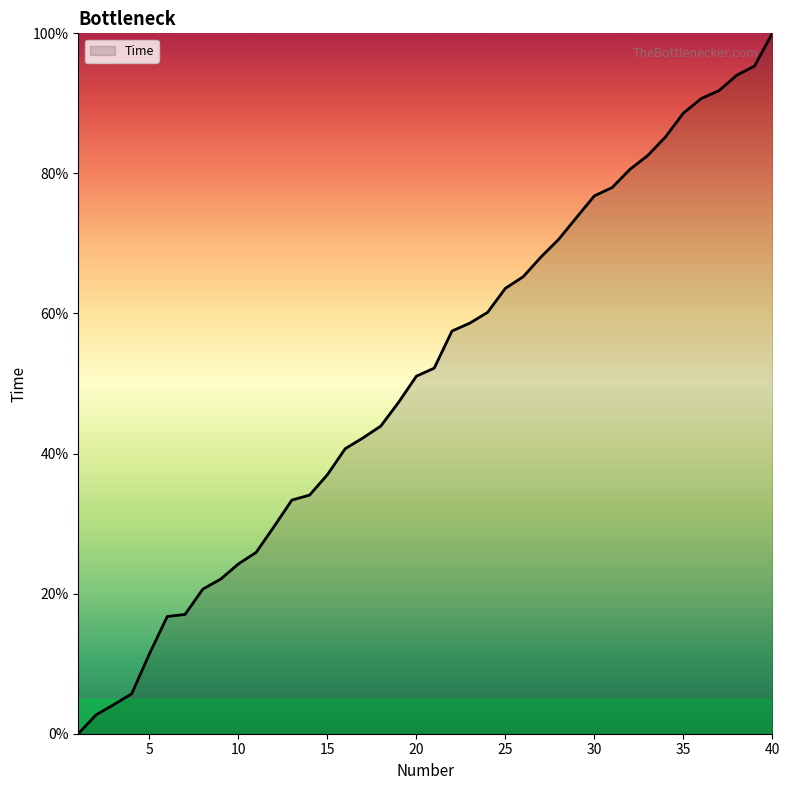

What is the maximum value shown in the chart?

100.0